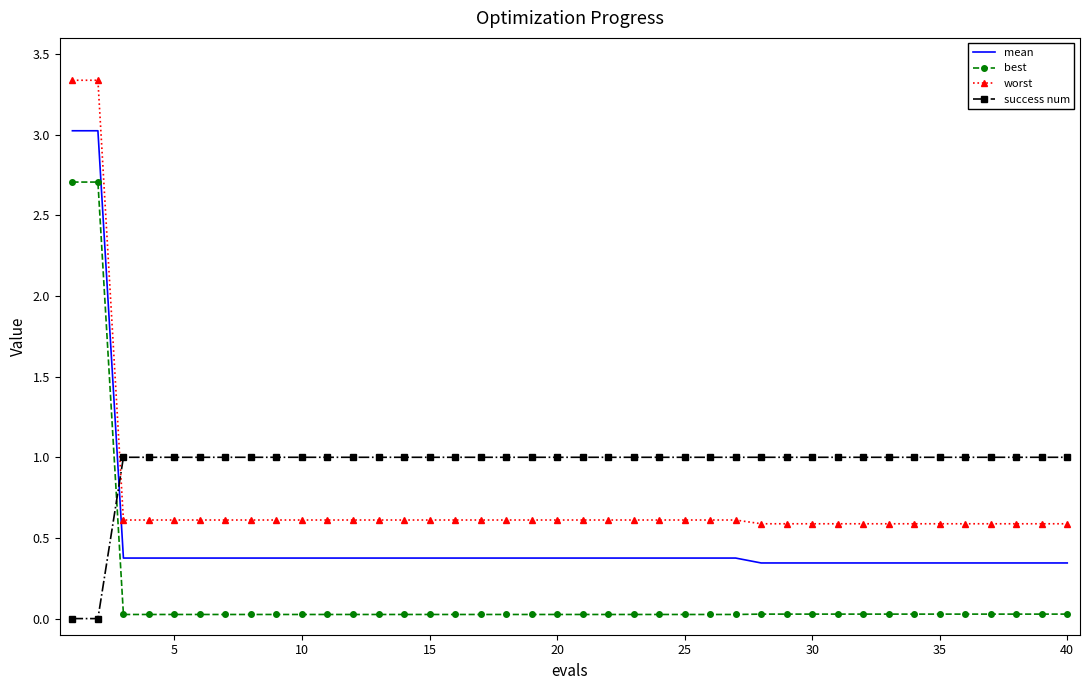

True or false: mean and success num intersect in this chart.

True